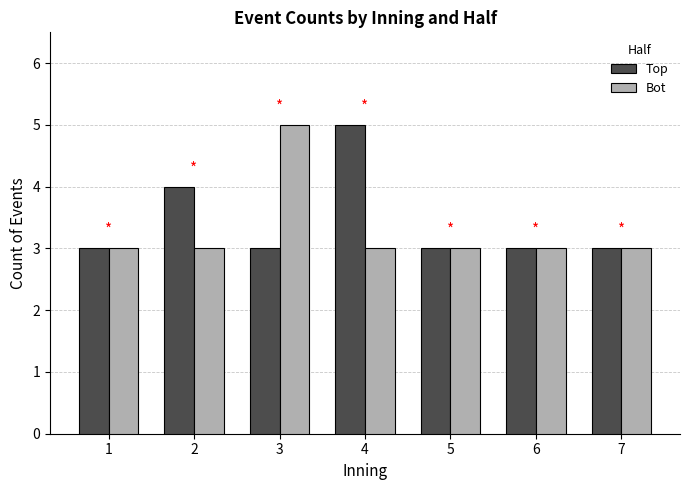

Which series has the largest total across all categories?

Top